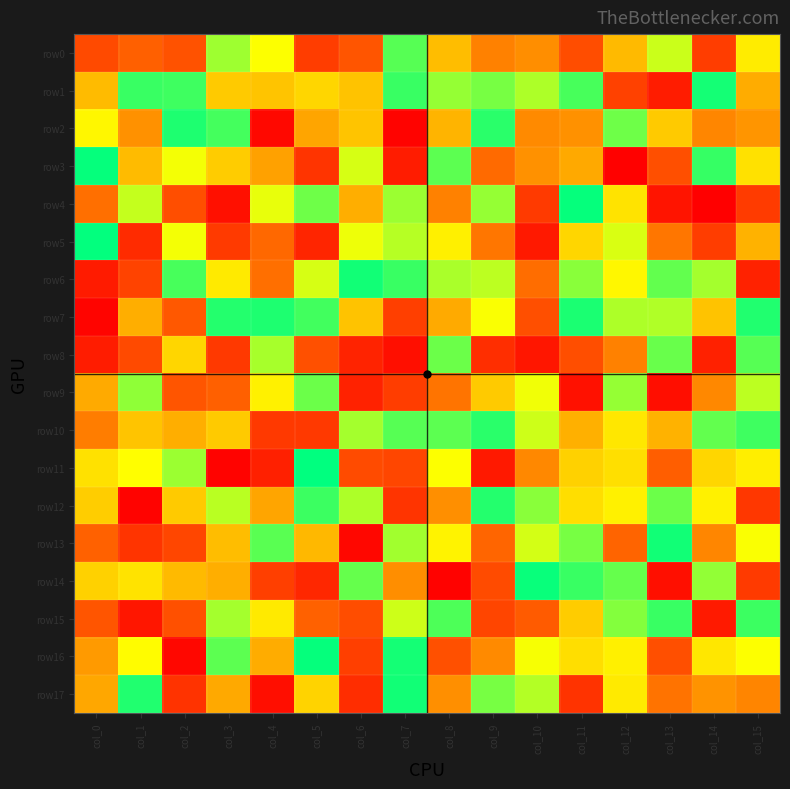

Count the number of data series in this chart.

18